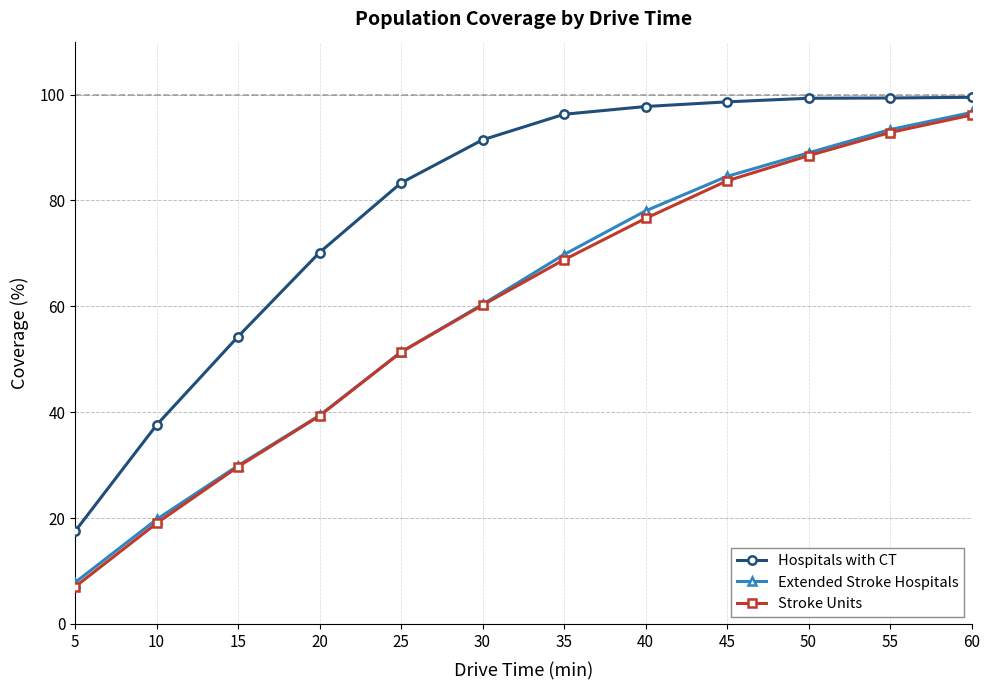

What is the maximum value shown in the chart?

99.5